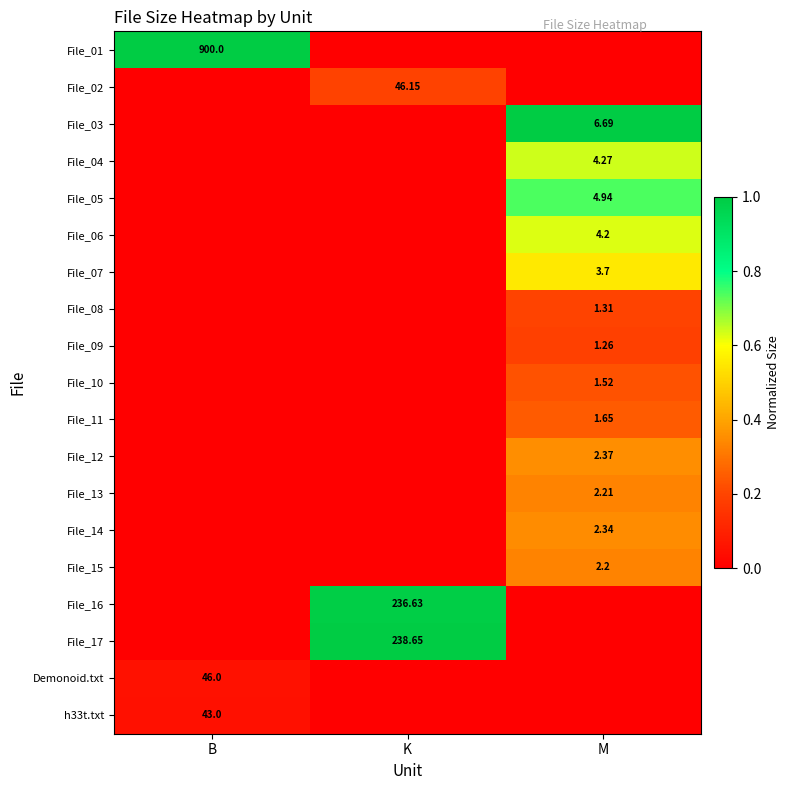

Rank the categories by File_01 value from highest to lowest.

B, K, M